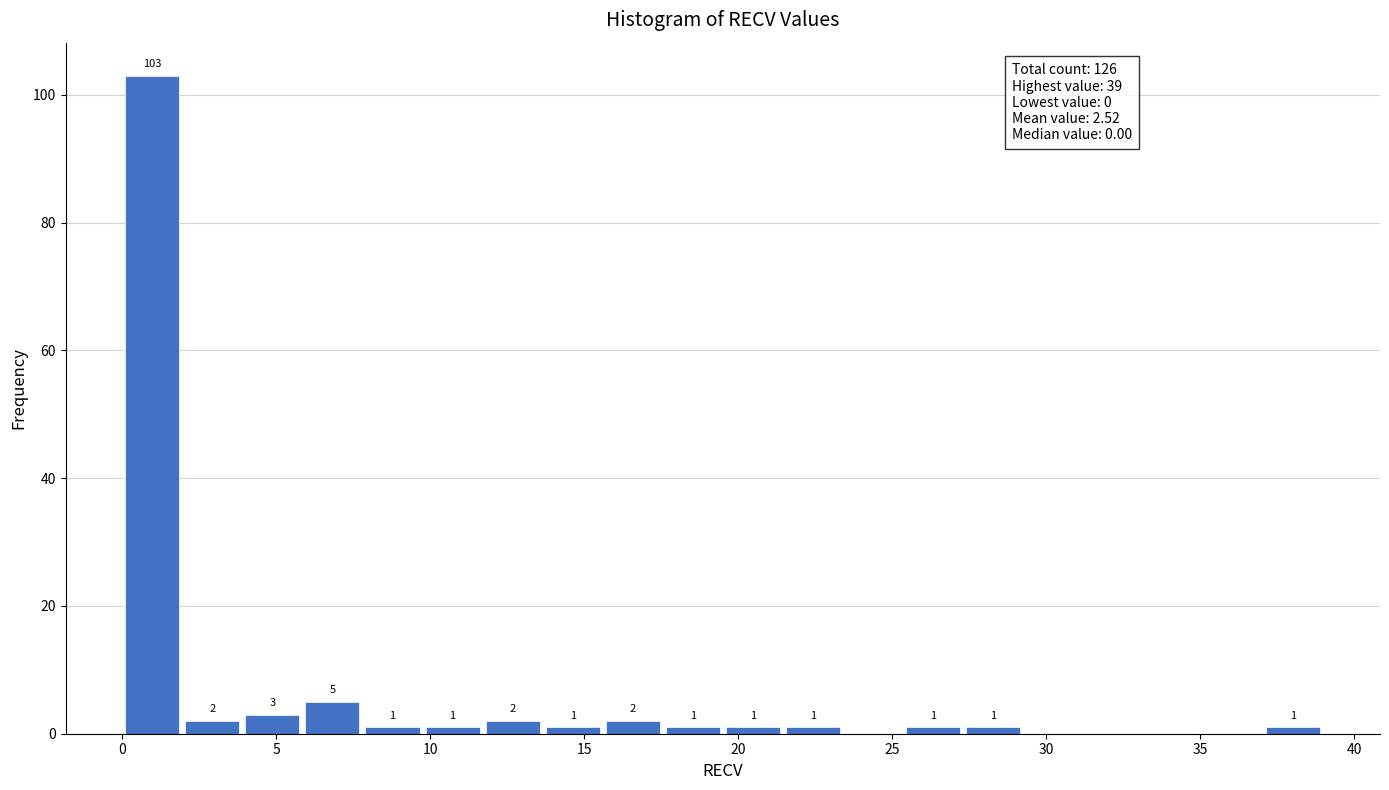

Read against the x-axis, roughly where is the centre of the tallest bar?

1.0